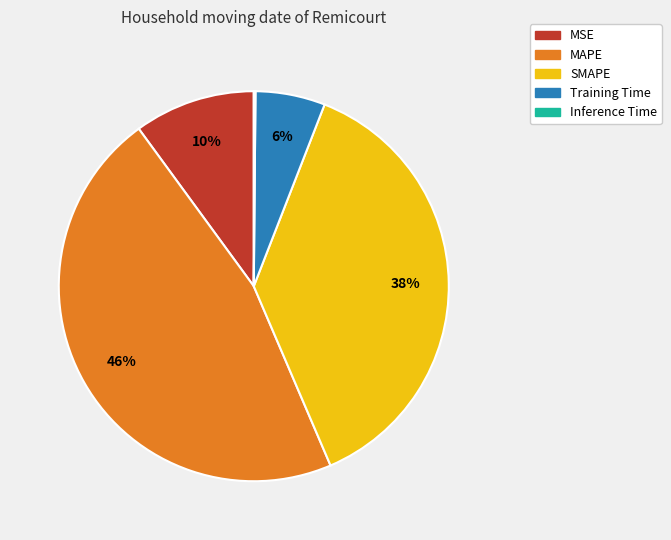

To the nearest percent, what is the combined percentage of Training Time and MSE?

16%